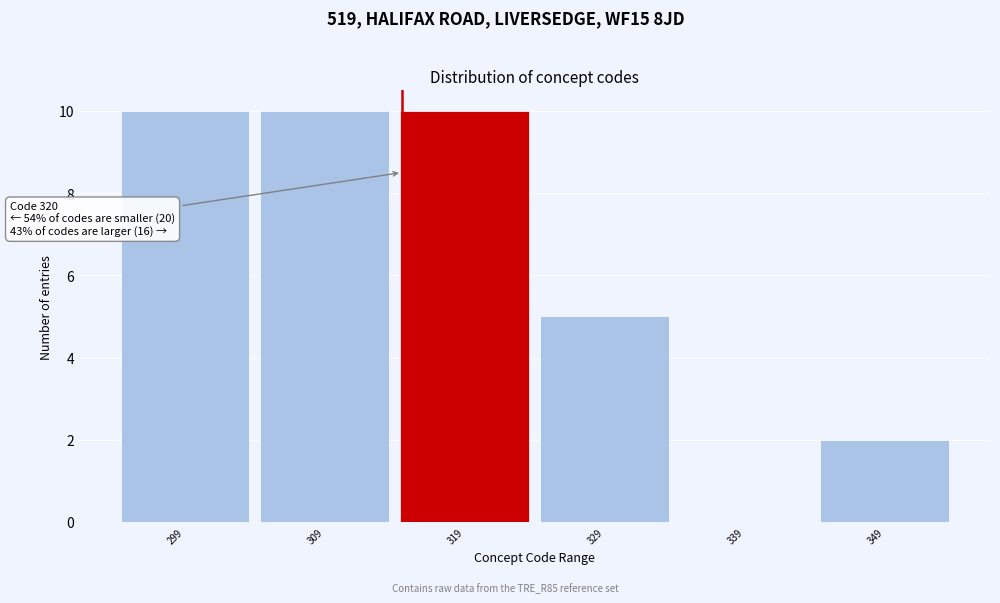

Reading left to right, what are all the values shown in this chart?

299=10	309=10	319=10	329=5	339=0	349=2